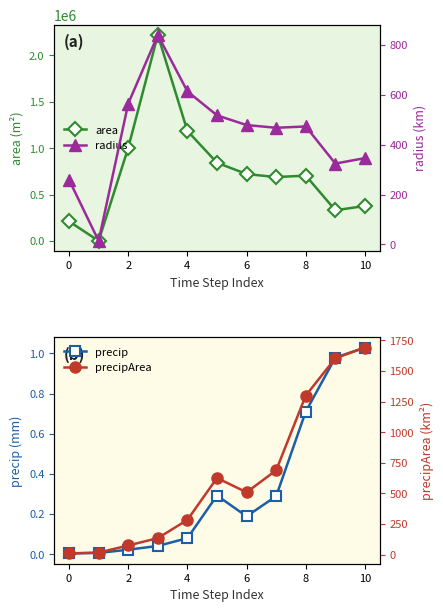

List the series in order of their peak value, highest first.

area, precipArea, radius, precip